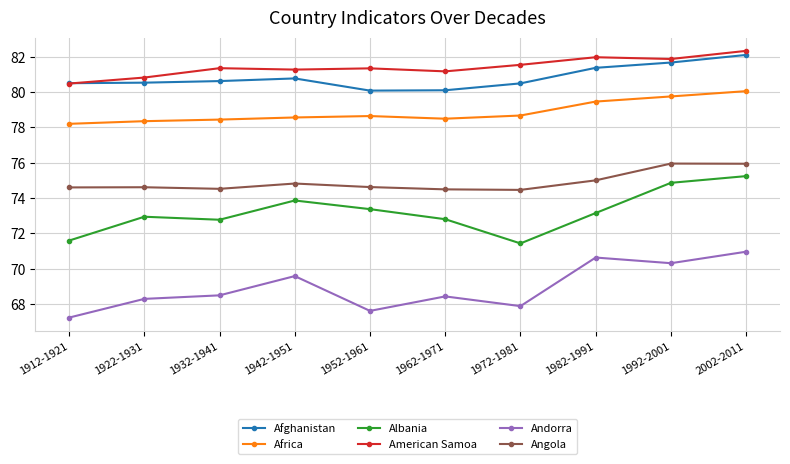

What is the maximum value shown in the chart?

82.3